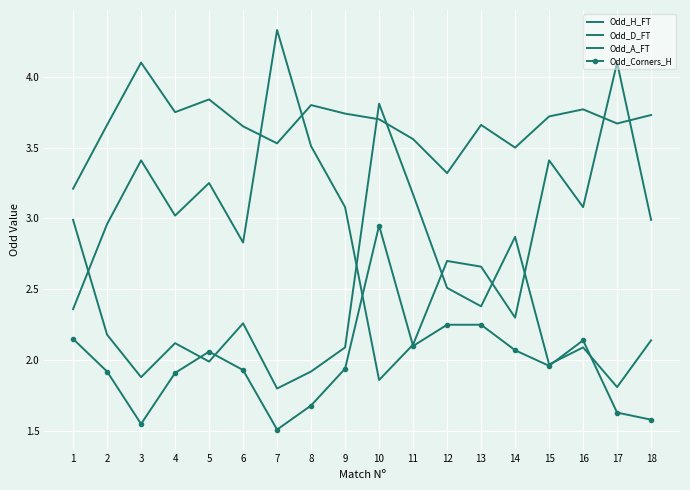

Between 2 and 11, which series saw the biggest shift?

Odd_H_FT